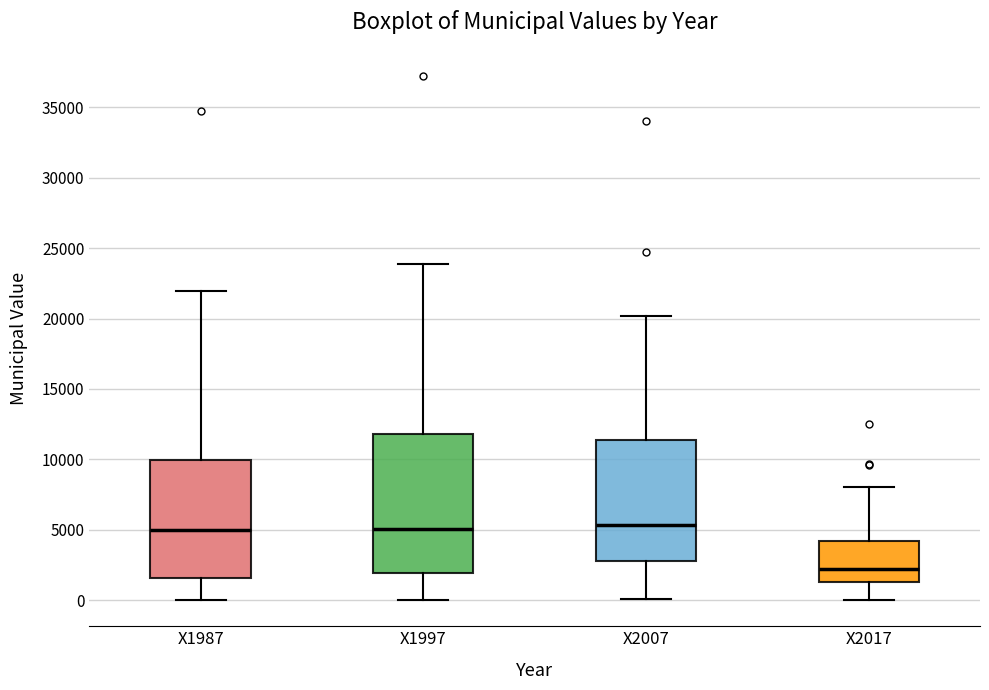

Reading left to right, transcribe this box plot: for each box, give where its median line is, the range the box spans, and where its two whiskers end, as read against the y-axis. The values are not printed on the chart, so give them approximately, as read against the axis.

X1987: median 5000, box 1500 to 10000, whiskers 0 to 22000
X1997: median 5000, box 2000 to 12000, whiskers 0 to 24000
X2007: median 5500, box 3000 to 11500, whiskers 0 to 20000
X2017: median 2000, box 1500 to 4000, whiskers 0 to 8000